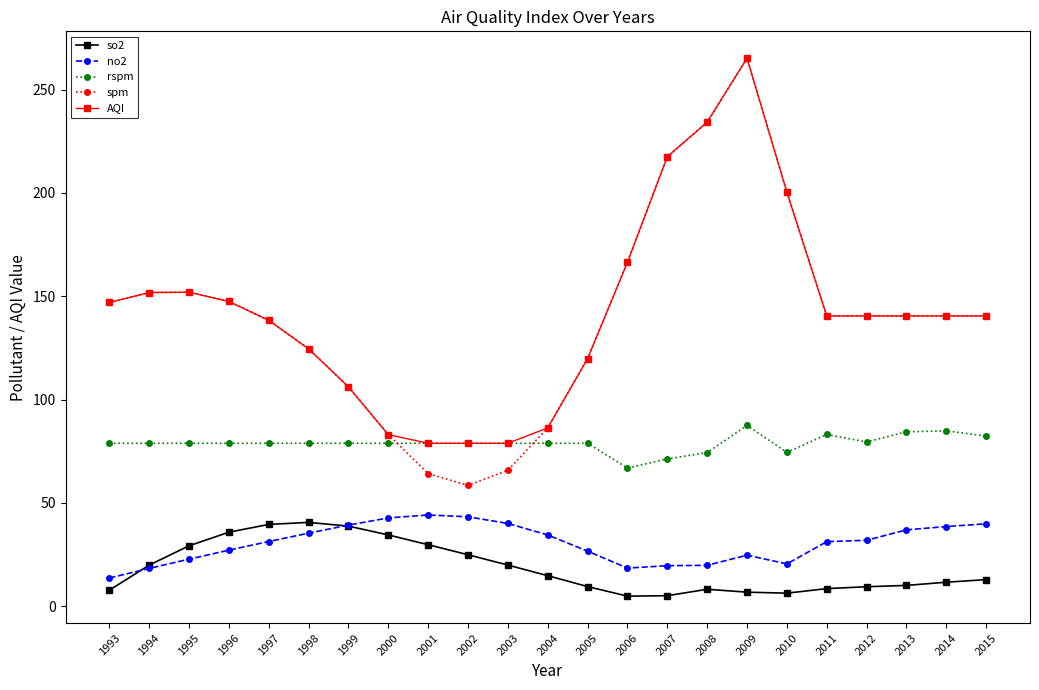

Which category has the highest value in the spm series?

2009